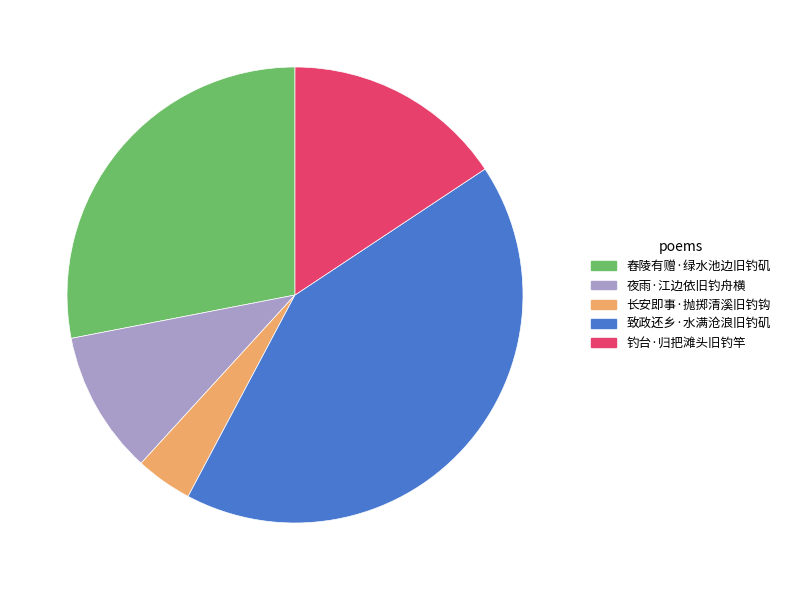

Approximately how many times larger is the value at 舂陵有赠·绿水池边旧钓矶 compared to 钓台·归把滩头旧钓竿?

1.8